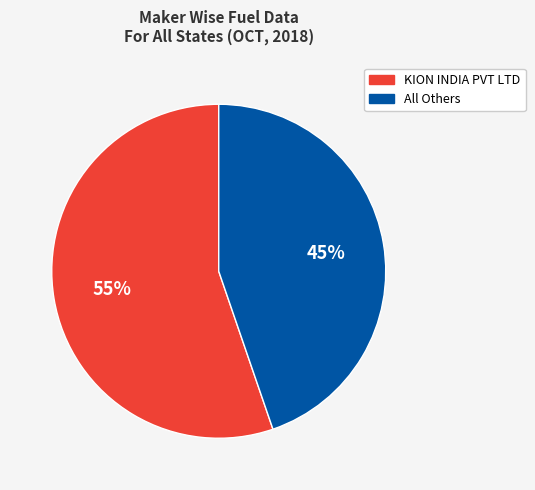

Does any single category account for the majority?

Yes